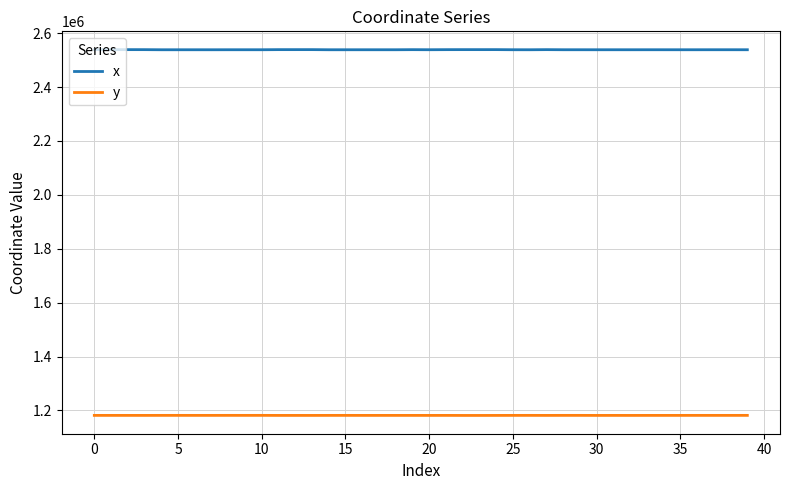

True or false: y and x cross at least once.

False